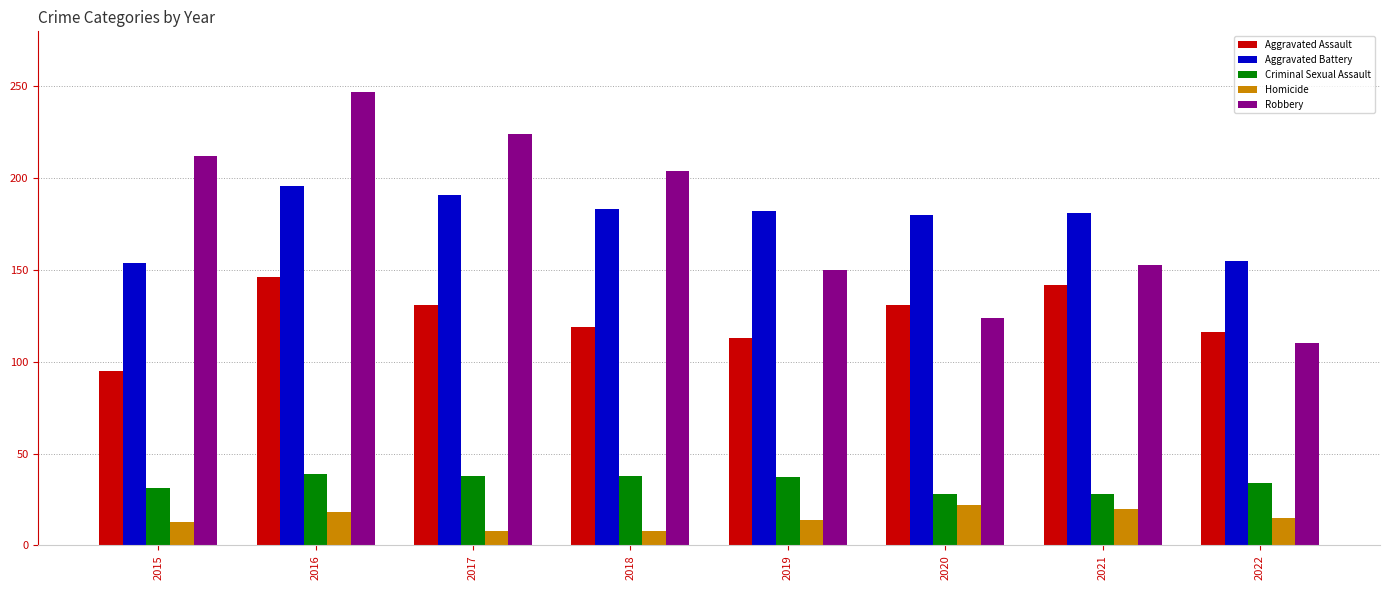

Which series has the widest spread of values?

Robbery